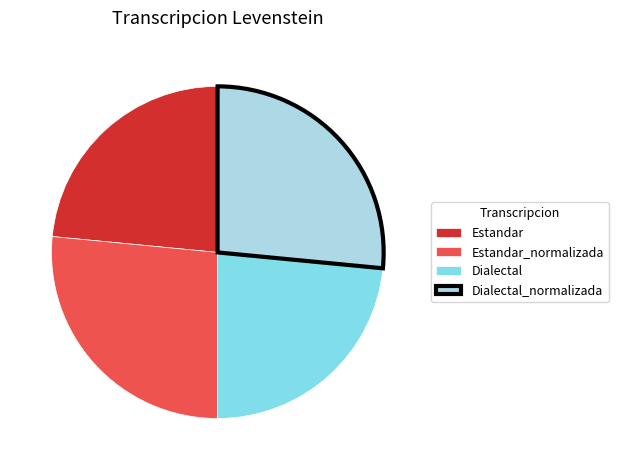

Does Dialectal_normalizada account for over 50% of the chart?

No